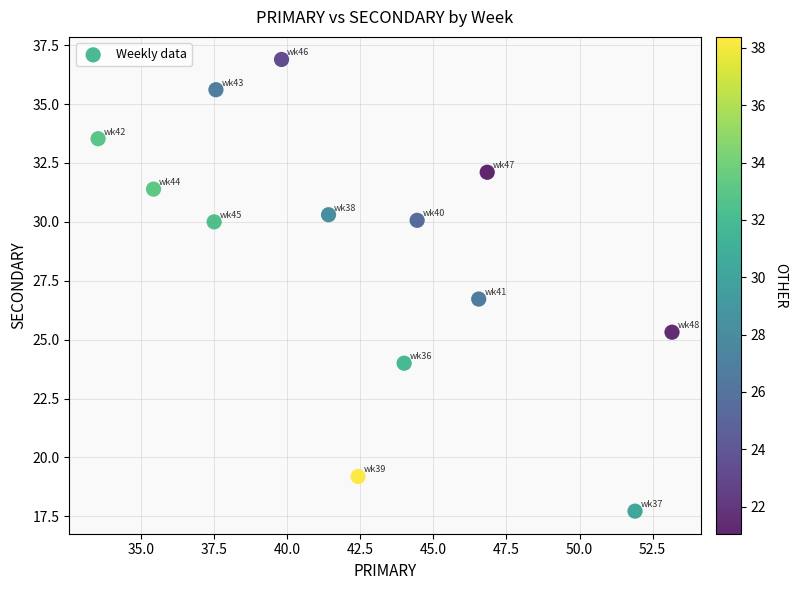

What is the range of Y values (max minus min)?

19.2